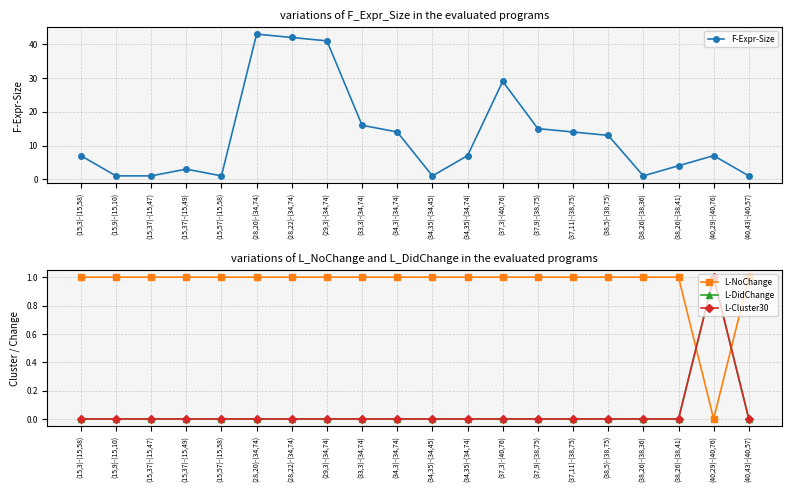

Reading right to left, what are all the values shown in this chart?

F-Expr-Size: (40,43)-(40,57)=1	(40,29)-(40,76)=7	(38,26)-(38,41)=4	(38,26)-(38,36)=1	(38,5)-(38,75)=13	(37,11)-(38,75)=14	(37,9)-(38,75)=15	(37,3)-(40,76)=29	(34,35)-(34,74)=7	(34,35)-(34,45)=1	(34,3)-(34,74)=14	(33,3)-(34,74)=16	(29,3)-(34,74)=41	(28,22)-(34,74)=42	(28,20)-(34,74)=43	(15,57)-(15,58)=1	(15,37)-(15,49)=3	(15,37)-(15,47)=1	(15,9)-(15,10)=1	(15,3)-(15,58)=7
L-NoChange: (40,43)-(40,57)=1	(40,29)-(40,76)=0	(38,26)-(38,41)=1	(38,26)-(38,36)=1	(38,5)-(38,75)=1	(37,11)-(38,75)=1	(37,9)-(38,75)=1	(37,3)-(40,76)=1	(34,35)-(34,74)=1	(34,35)-(34,45)=1	(34,3)-(34,74)=1	(33,3)-(34,74)=1	(29,3)-(34,74)=1	(28,22)-(34,74)=1	(28,20)-(34,74)=1	(15,57)-(15,58)=1	(15,37)-(15,49)=1	(15,37)-(15,47)=1	(15,9)-(15,10)=1	(15,3)-(15,58)=1
L-DidChange: (40,43)-(40,57)=0	(40,29)-(40,76)=1	(38,26)-(38,41)=0	(38,26)-(38,36)=0	(38,5)-(38,75)=0	(37,11)-(38,75)=0	(37,9)-(38,75)=0	(37,3)-(40,76)=0	(34,35)-(34,74)=0	(34,35)-(34,45)=0	(34,3)-(34,74)=0	(33,3)-(34,74)=0	(29,3)-(34,74)=0	(28,22)-(34,74)=0	(28,20)-(34,74)=0	(15,57)-(15,58)=0	(15,37)-(15,49)=0	(15,37)-(15,47)=0	(15,9)-(15,10)=0	(15,3)-(15,58)=0
L-Cluster30: (40,43)-(40,57)=0	(40,29)-(40,76)=1	(38,26)-(38,41)=0	(38,26)-(38,36)=0	(38,5)-(38,75)=0	(37,11)-(38,75)=0	(37,9)-(38,75)=0	(37,3)-(40,76)=0	(34,35)-(34,74)=0	(34,35)-(34,45)=0	(34,3)-(34,74)=0	(33,3)-(34,74)=0	(29,3)-(34,74)=0	(28,22)-(34,74)=0	(28,20)-(34,74)=0	(15,57)-(15,58)=0	(15,37)-(15,49)=0	(15,37)-(15,47)=0	(15,9)-(15,10)=0	(15,3)-(15,58)=0